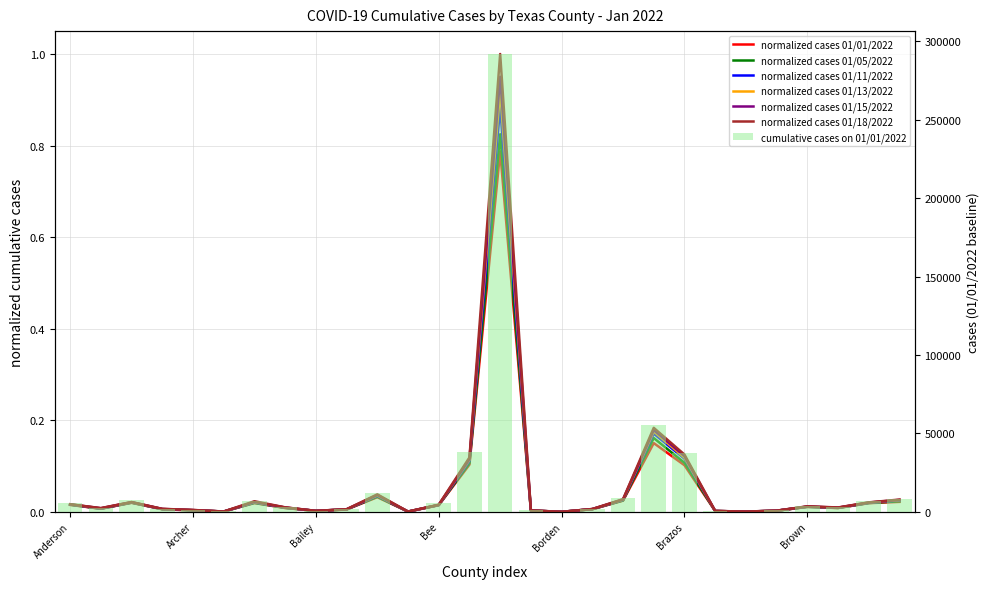

Which series has the largest range (max minus min)?

01/18/2022